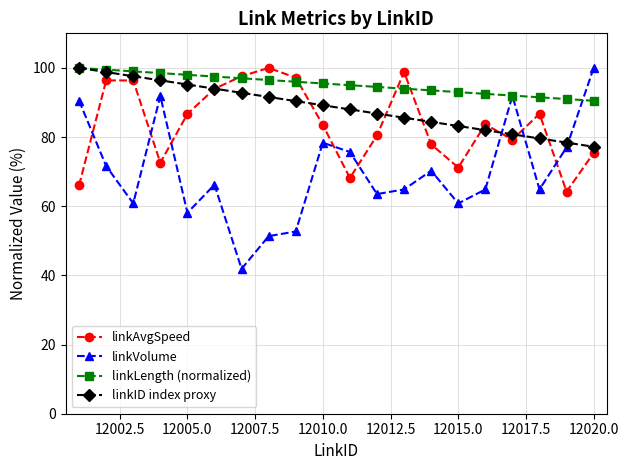

What are all the series names shown in the legend?

linkAvgSpeed, linkVolume, linkLength (normalized), linkID index proxy